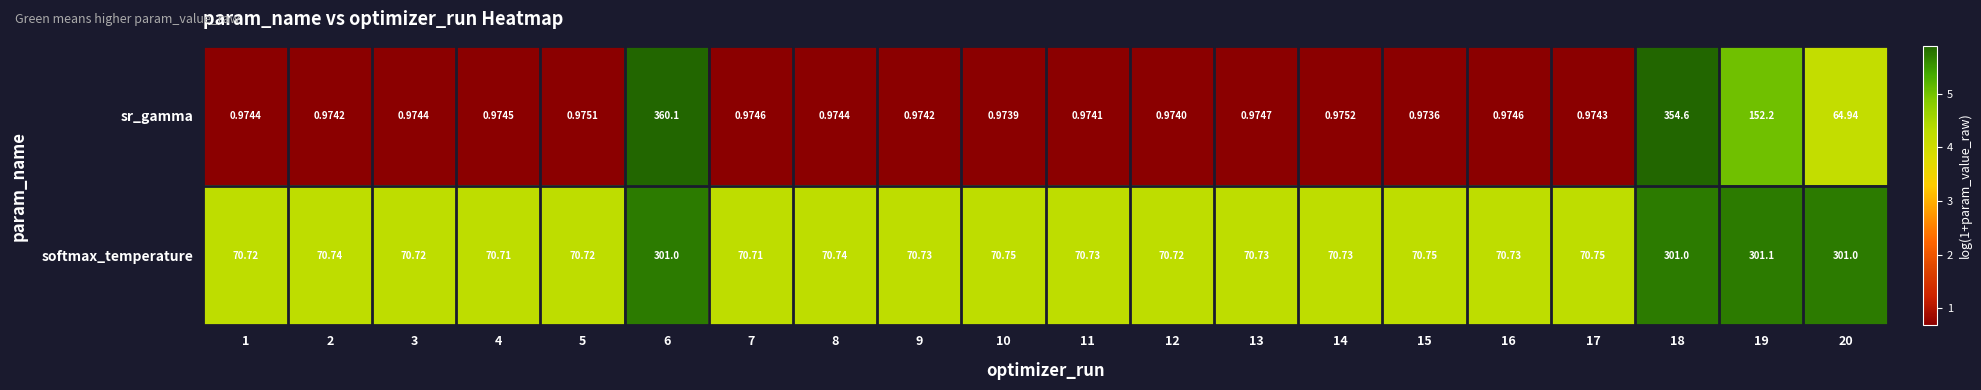

Which series changed the most between 3 and 7?

softmax_temperature